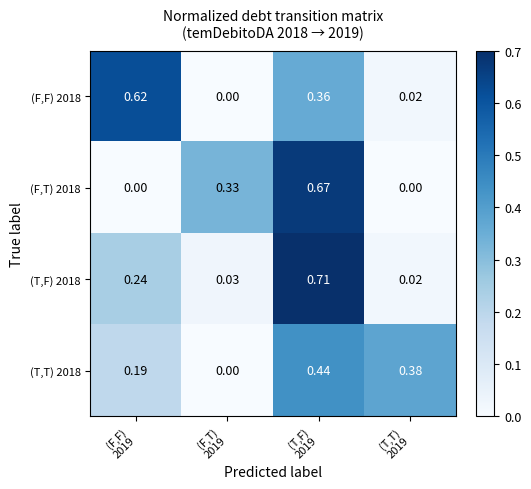

How many positive values does the (F,F) 2018 series have?

3